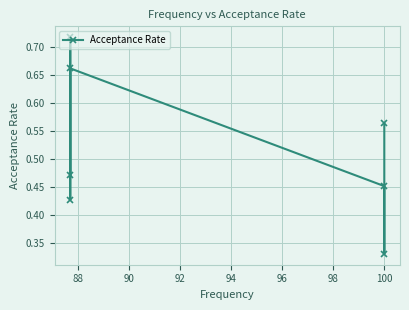

How many values are between 0 and 1?

7